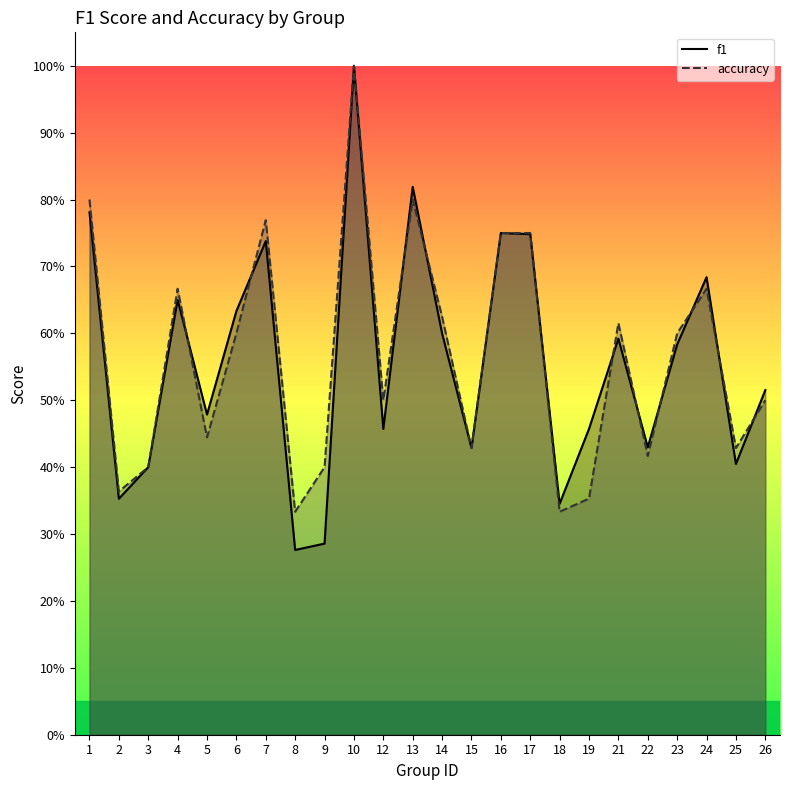

Where is the first local minimum for accuracy?

2